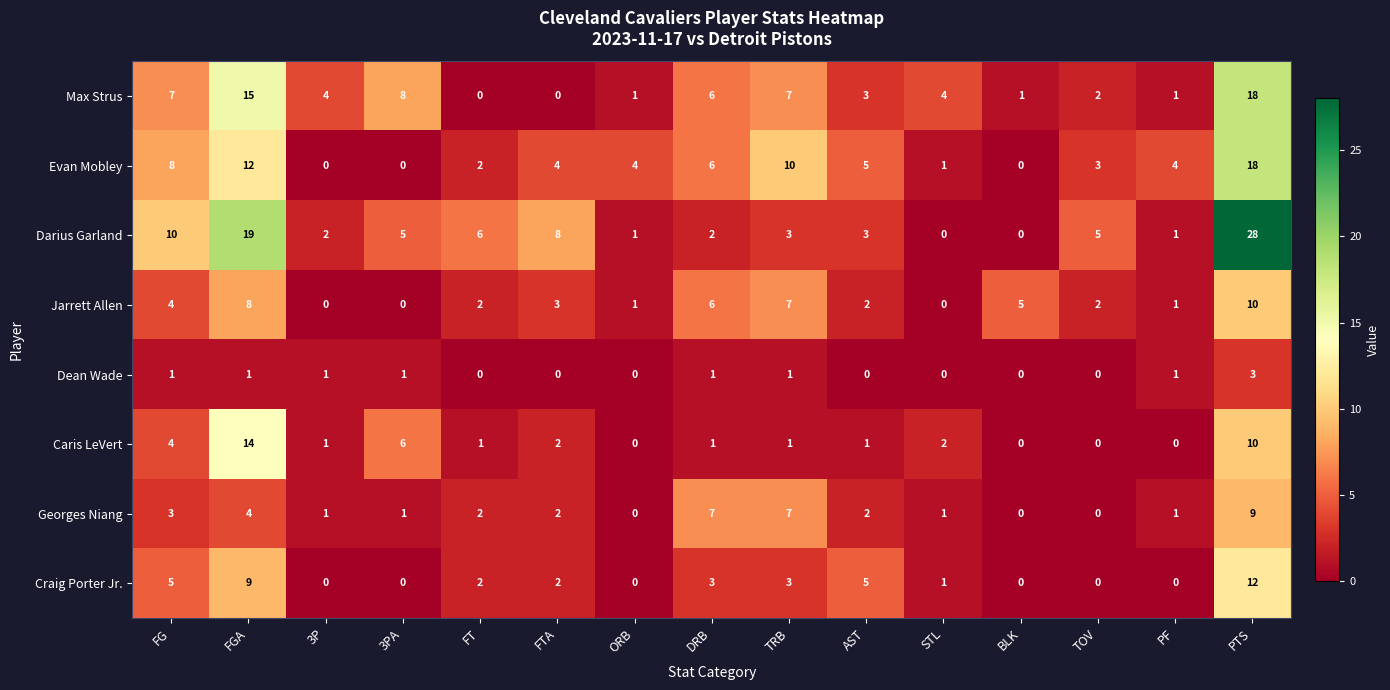

At FGA, list the series in order from smallest to largest.

Dean Wade, Georges Niang, Jarrett Allen, Craig Porter Jr., Evan Mobley, Caris LeVert, Max Strus, Darius Garland